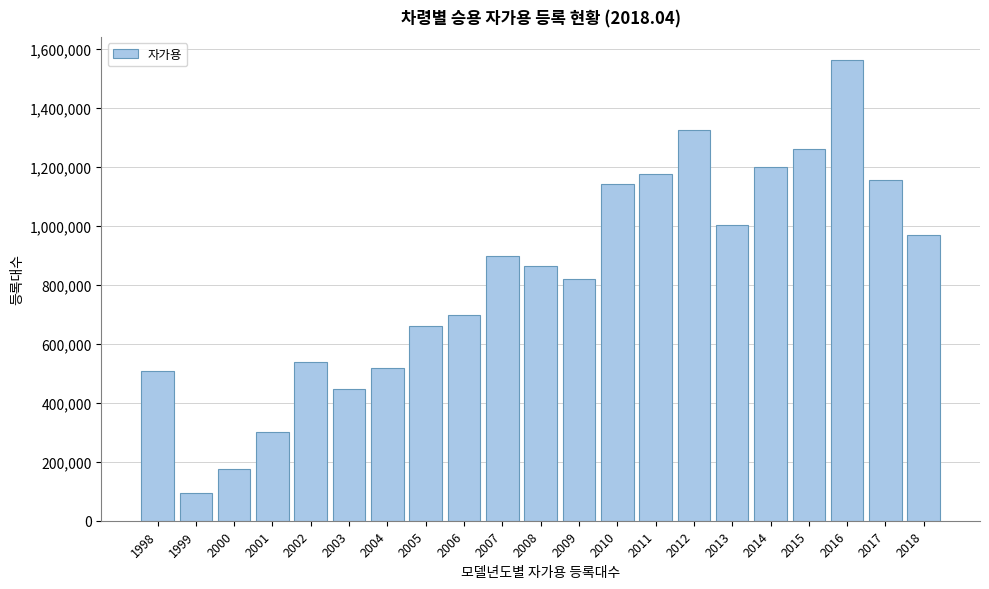

Reading left to right, list all the values displayed in this chart.

1998=509296	1999=95400	2000=175204	2001=301985	2002=539748	2003=447676	2004=517877	2005=658952	2006=698499	2007=896436	2008=863833	2009=820582	2010=1142003	2011=1177074	2012=1323234	2013=1002131	2014=1198289	2015=1260549	2016=1562358	2017=1156582	2018=969199